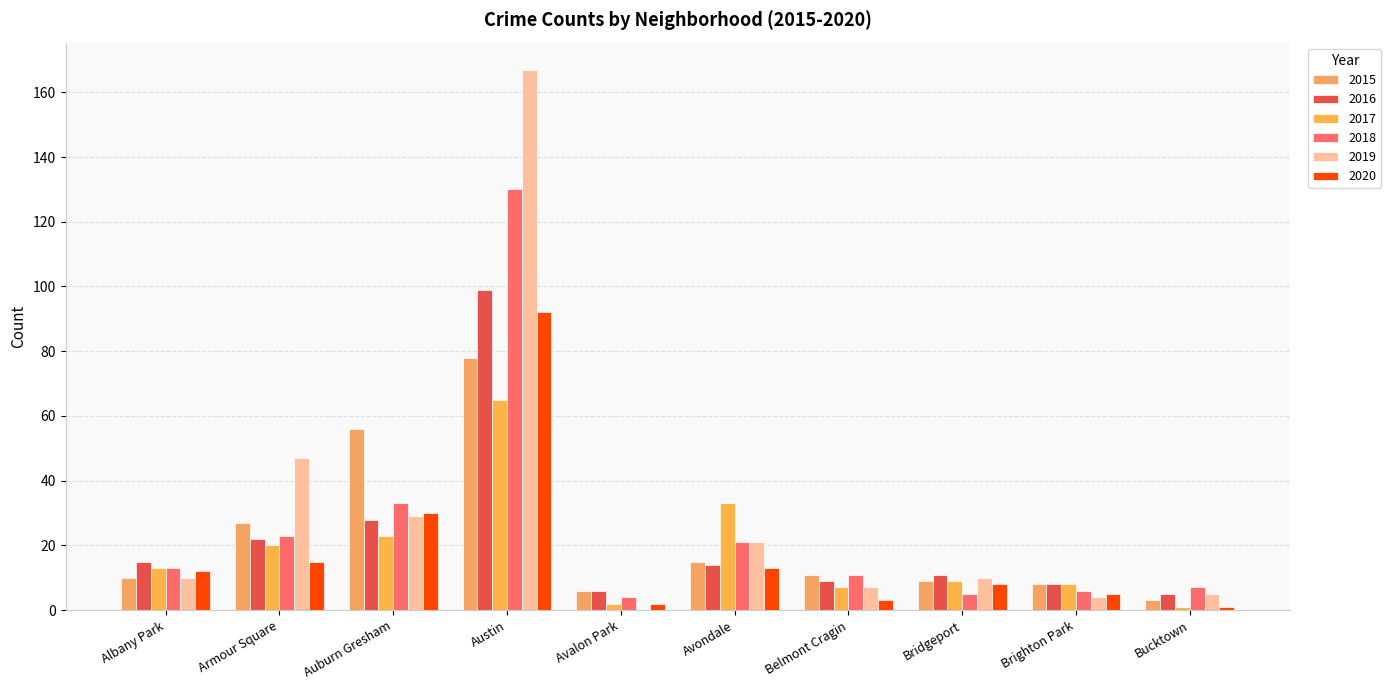

How many groups of bars are there?

10